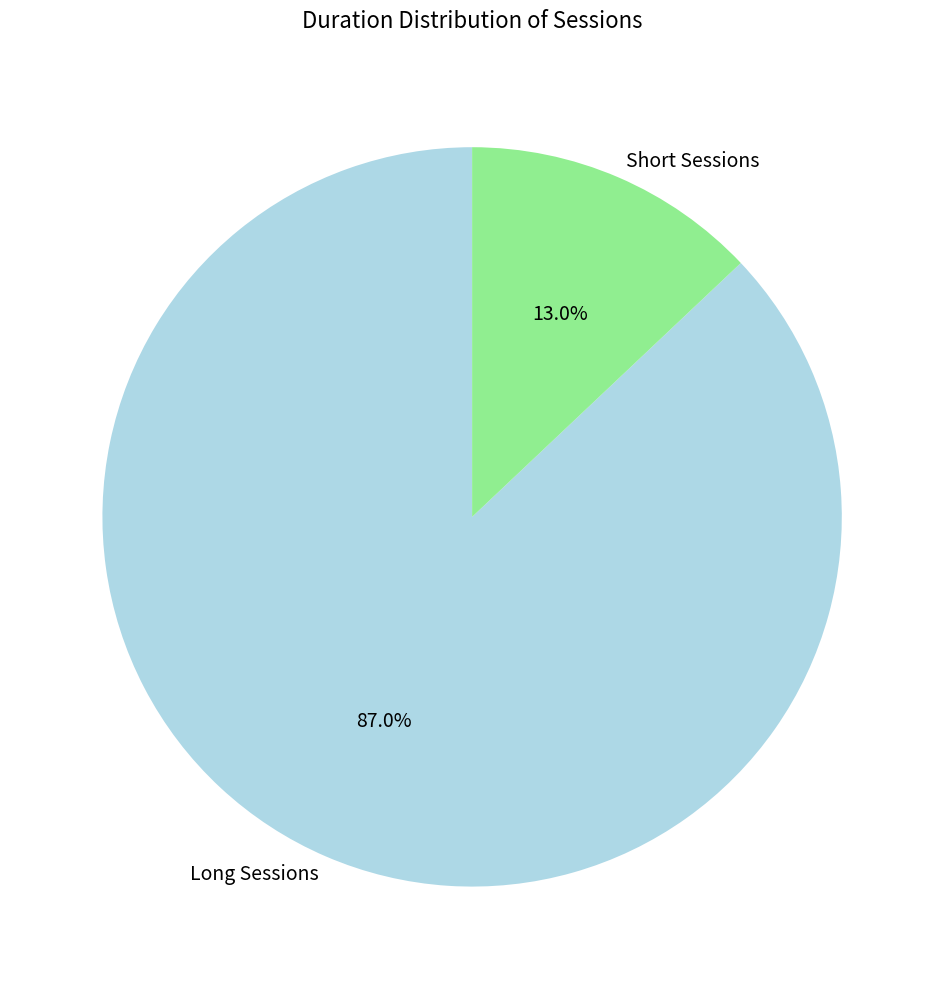

Which category has the smallest portion of the pie?

Short Sessions